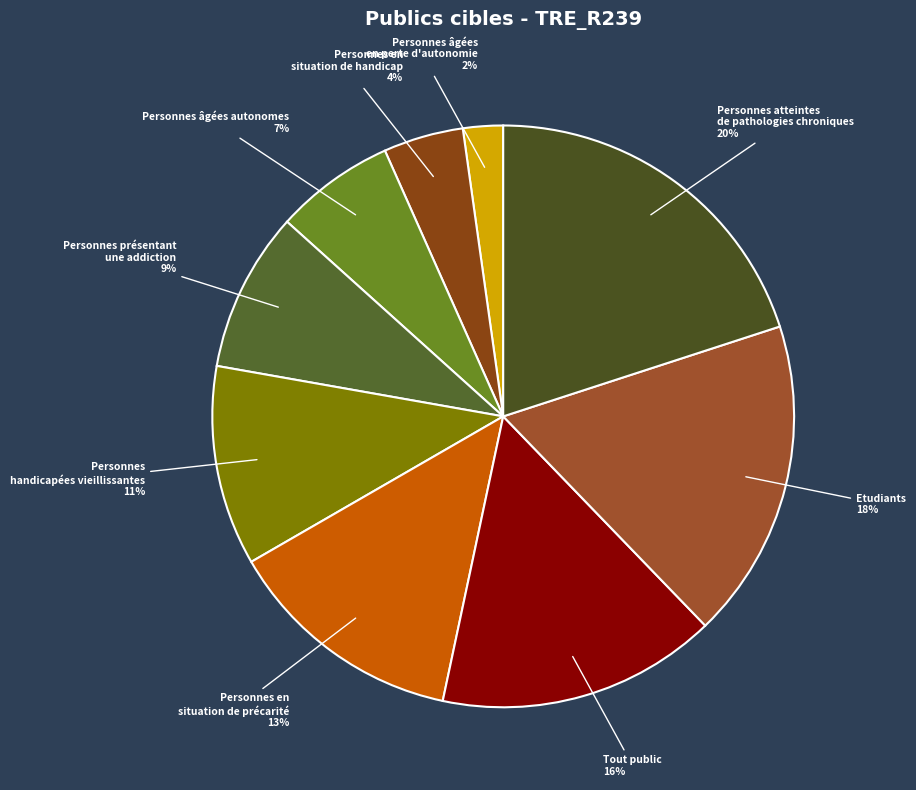

To the nearest percent, what percentage of the pie is Personnes en situation de précarité?

13%